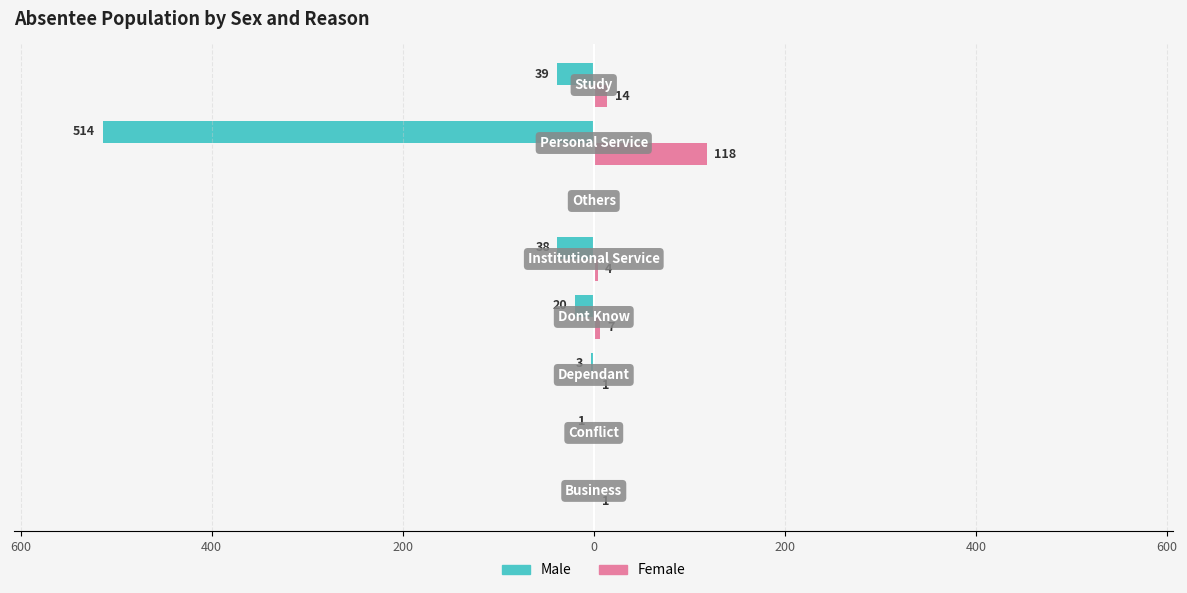

What are all the series names shown in the legend?

Male, Female